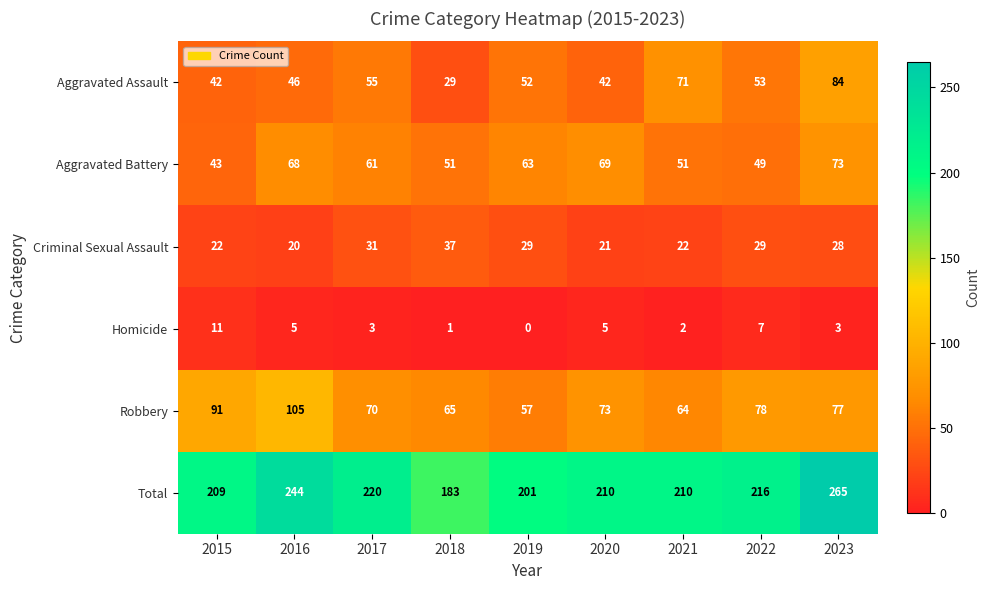

What is the highest value of the Robbery series?

105